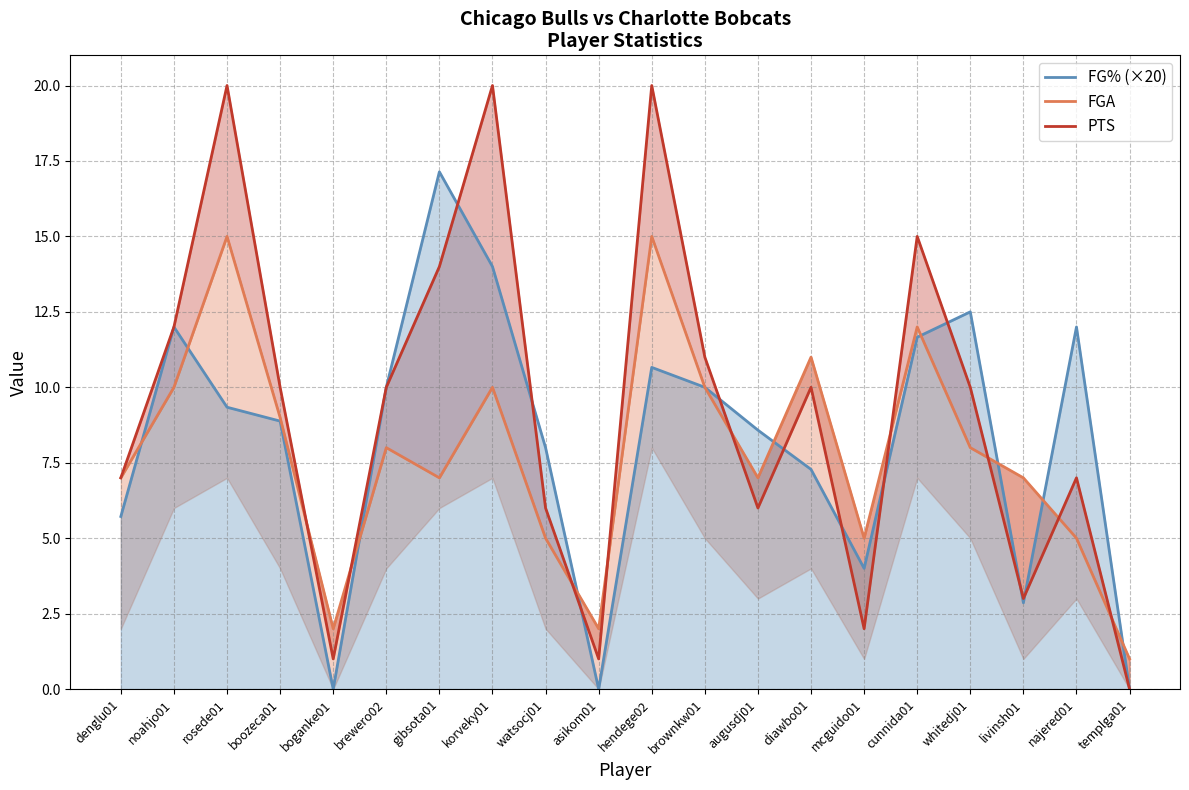

List the series in order of their peak value, lowest first.

FGA, FG% (×20), PTS